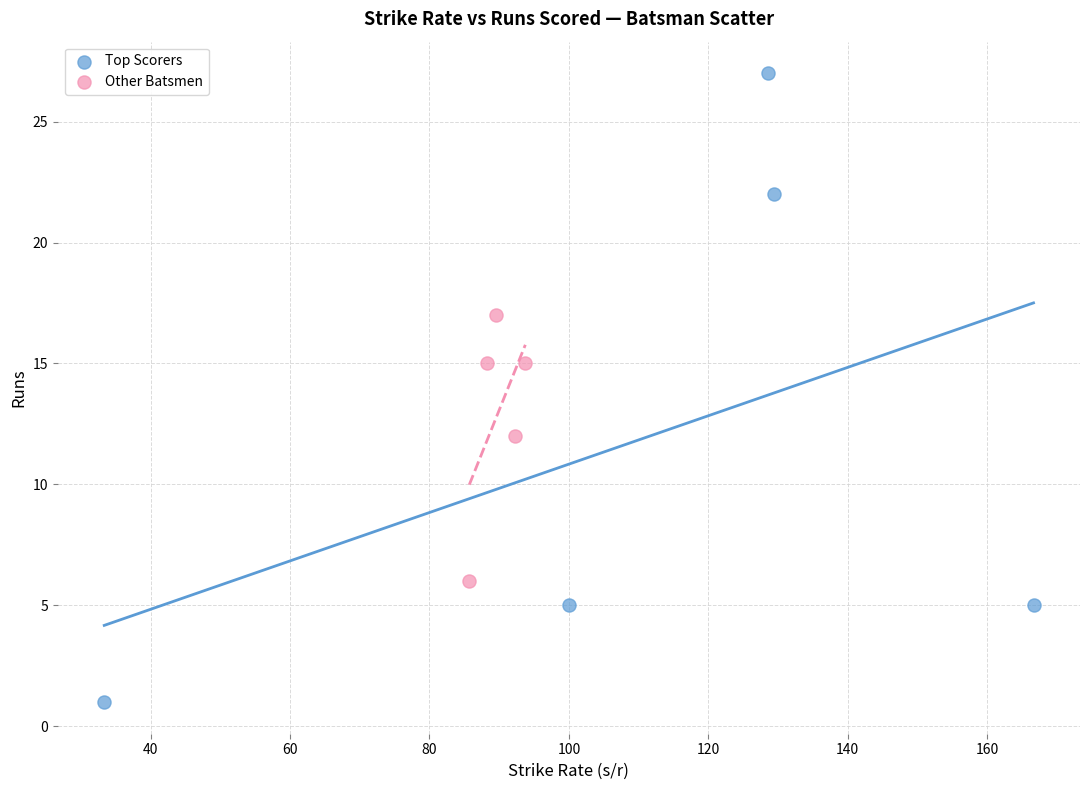

Which series reaches the minimum Y coordinate?

Top Scorers